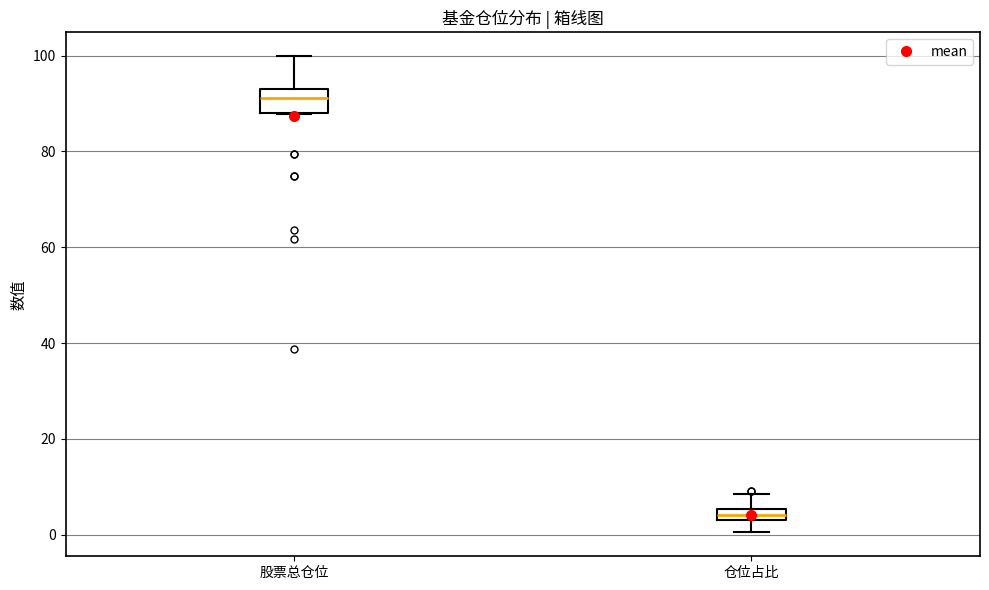

Comparing the boxes themselves (not the whiskers), which one is the tallest?

股票总仓位